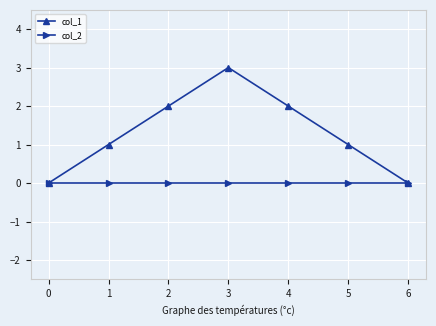

What is the value of the col_1 point at the 6th from the left?

1